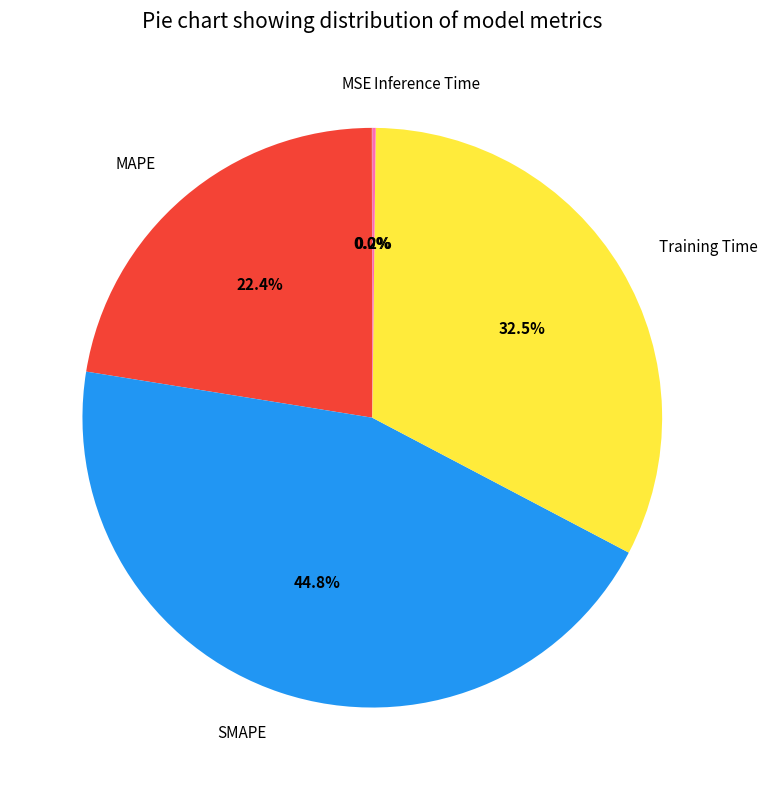

What percentage is NOT represented by MAPE?

77.6%